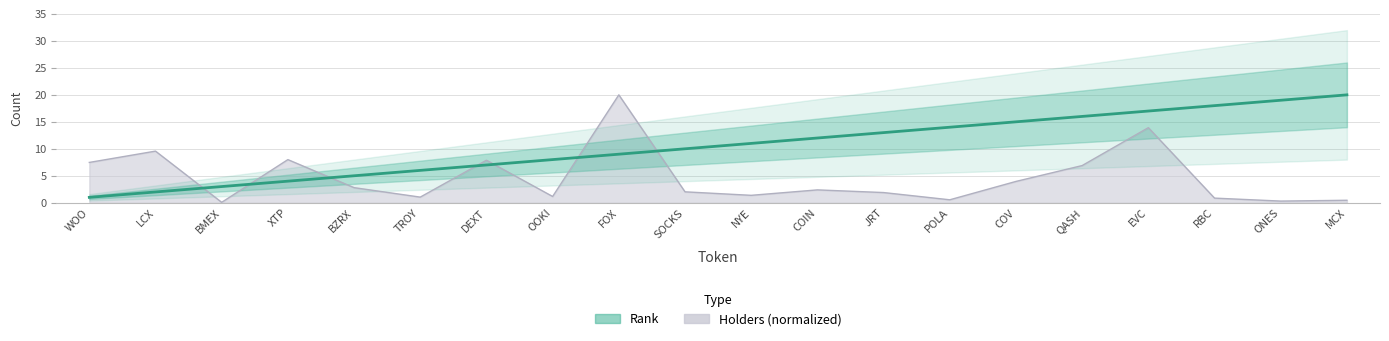

What is the difference between the maximum and minimum values?

19